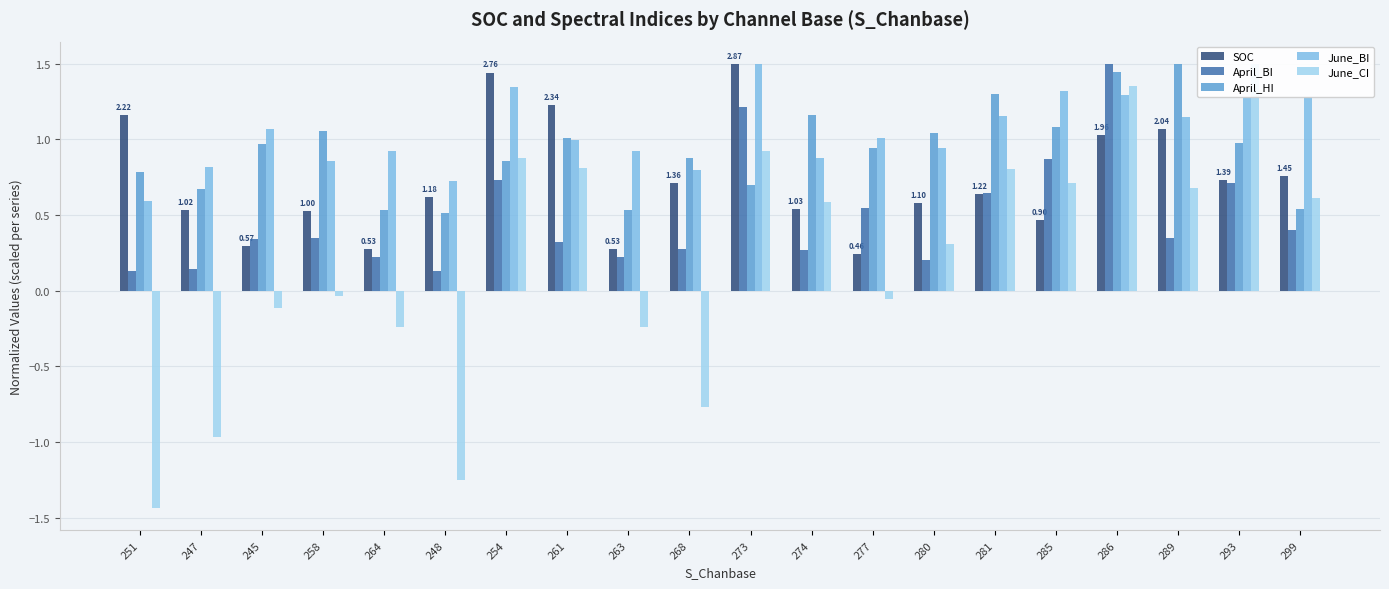

What is the minimum value shown in the chart?

-1.4